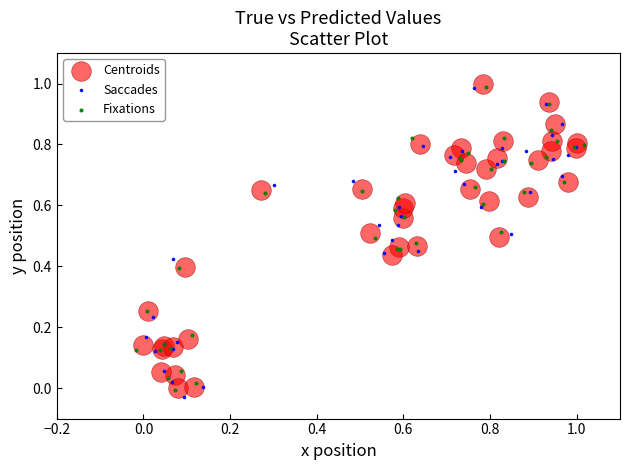

Which series has the largest Y range (max minus min)?

Saccades